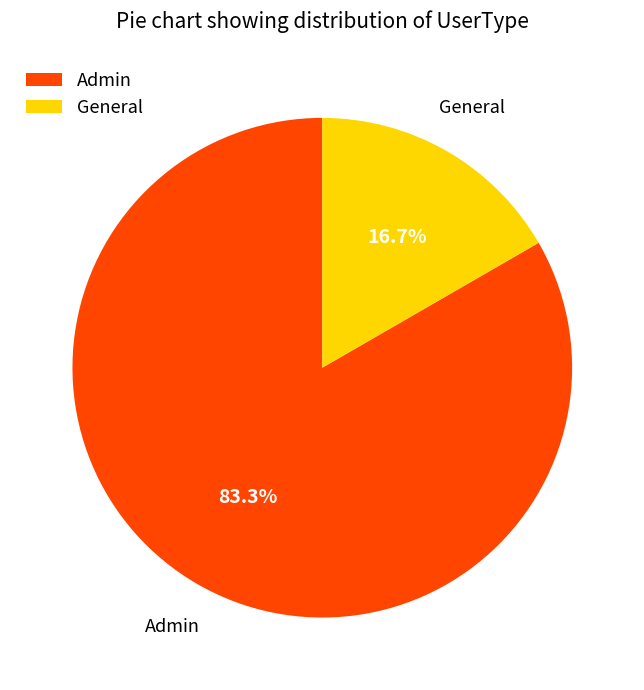

How many segments does this pie chart have?

2